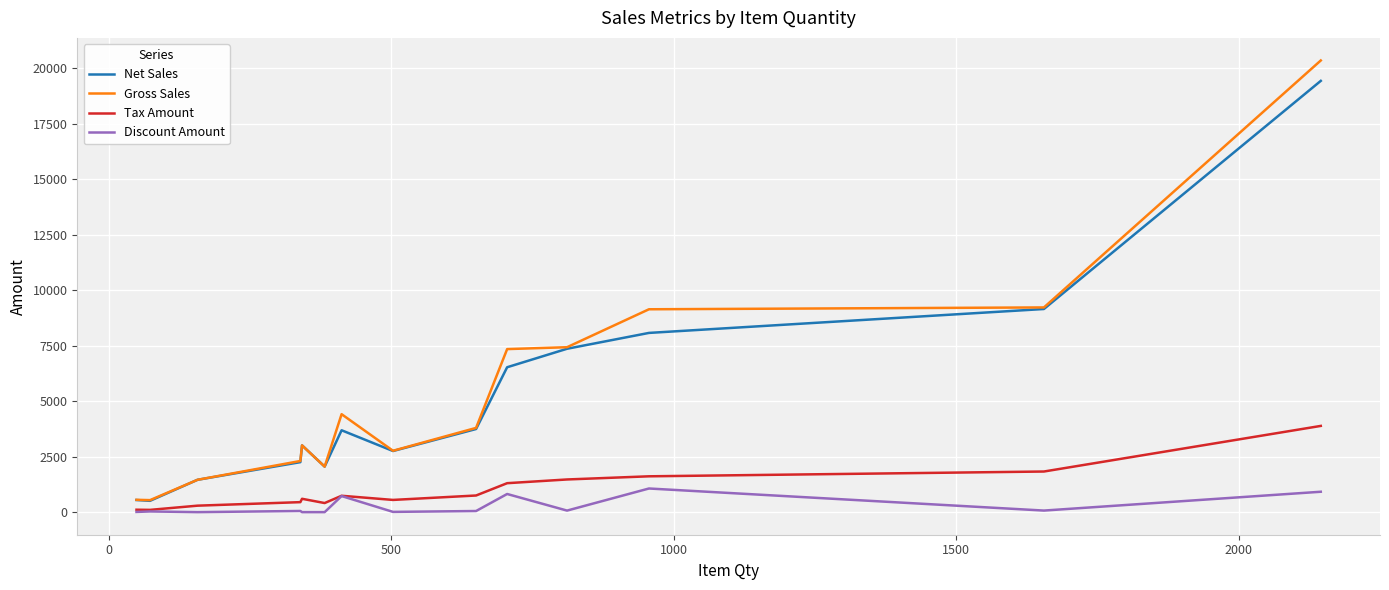

Which series has the largest range (max minus min)?

Gross Sales